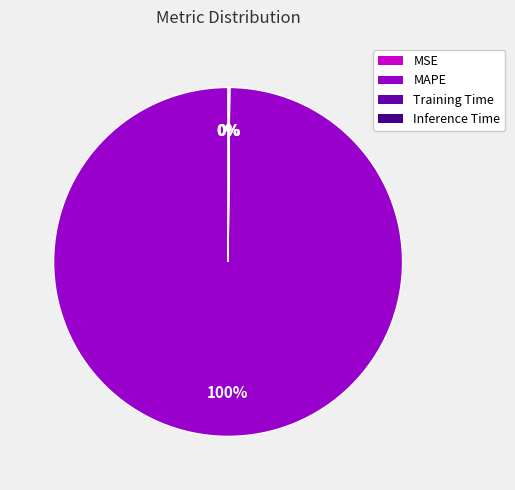

True or false: MAPE accounts for 92% of the total.

False